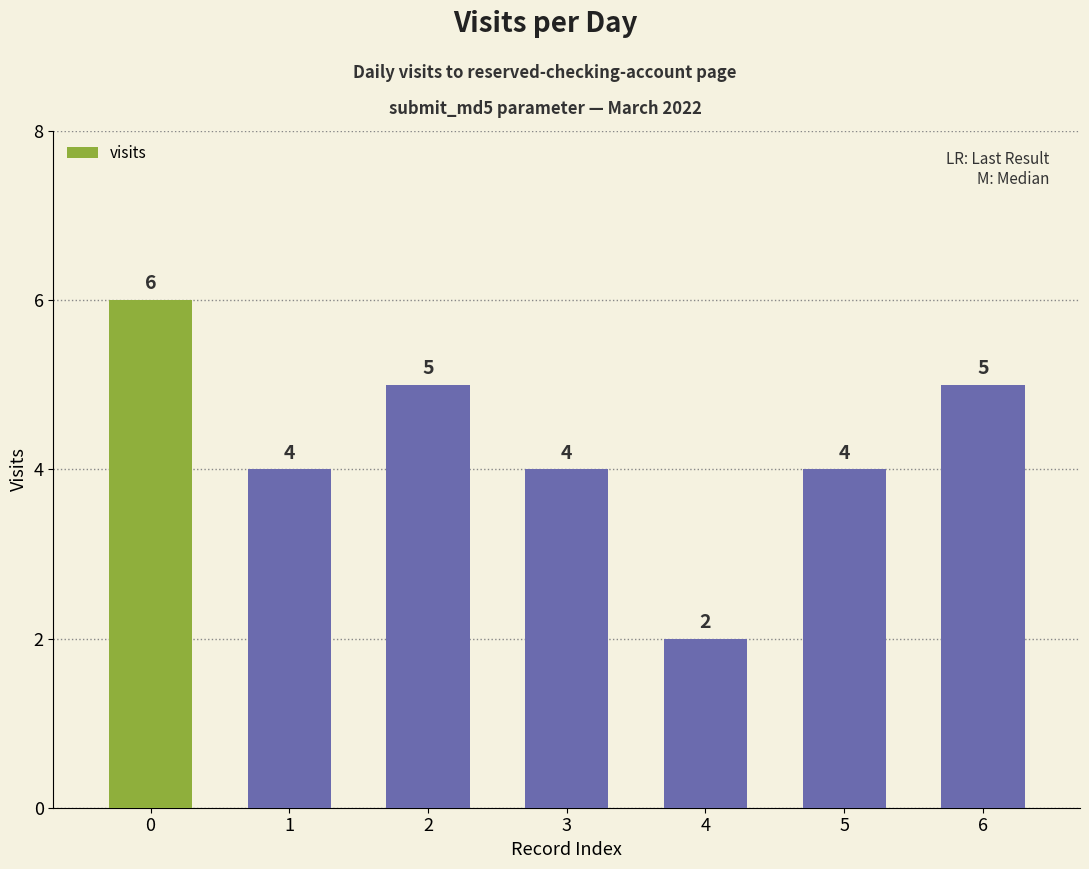

What is the value of the 6th bar from the left?

4